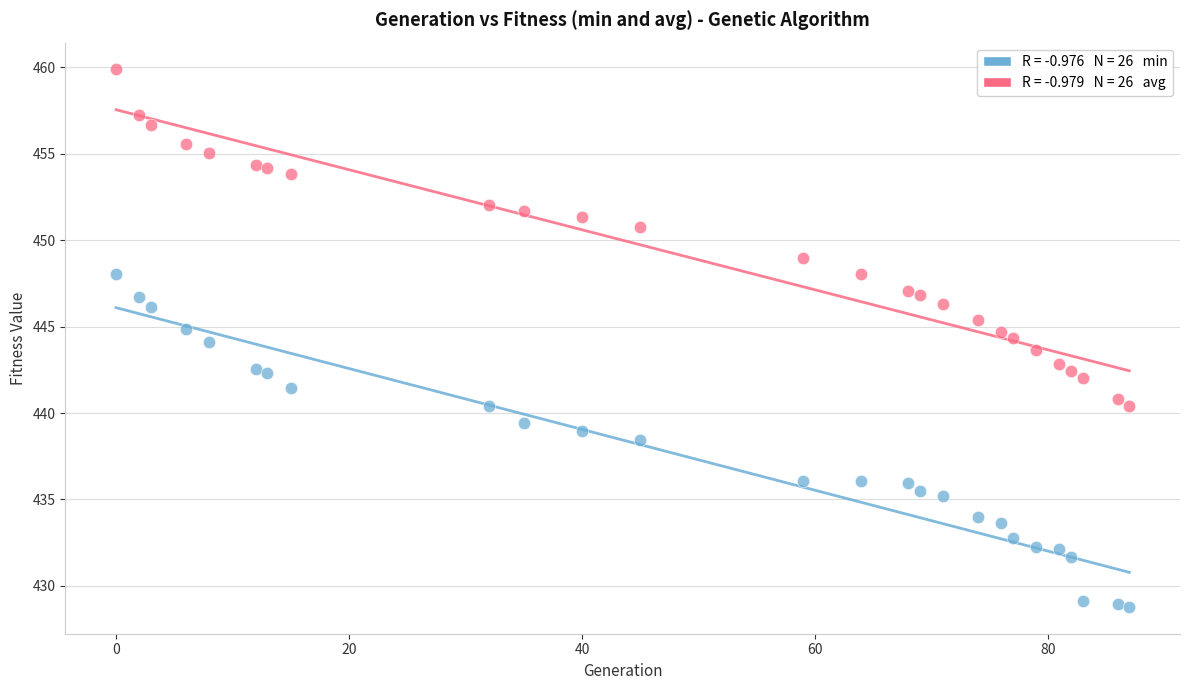

Across all data points, what is the range of Y values (max minus min)?

31.1